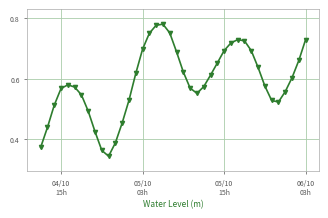

How many values are between 0 and 1?

40